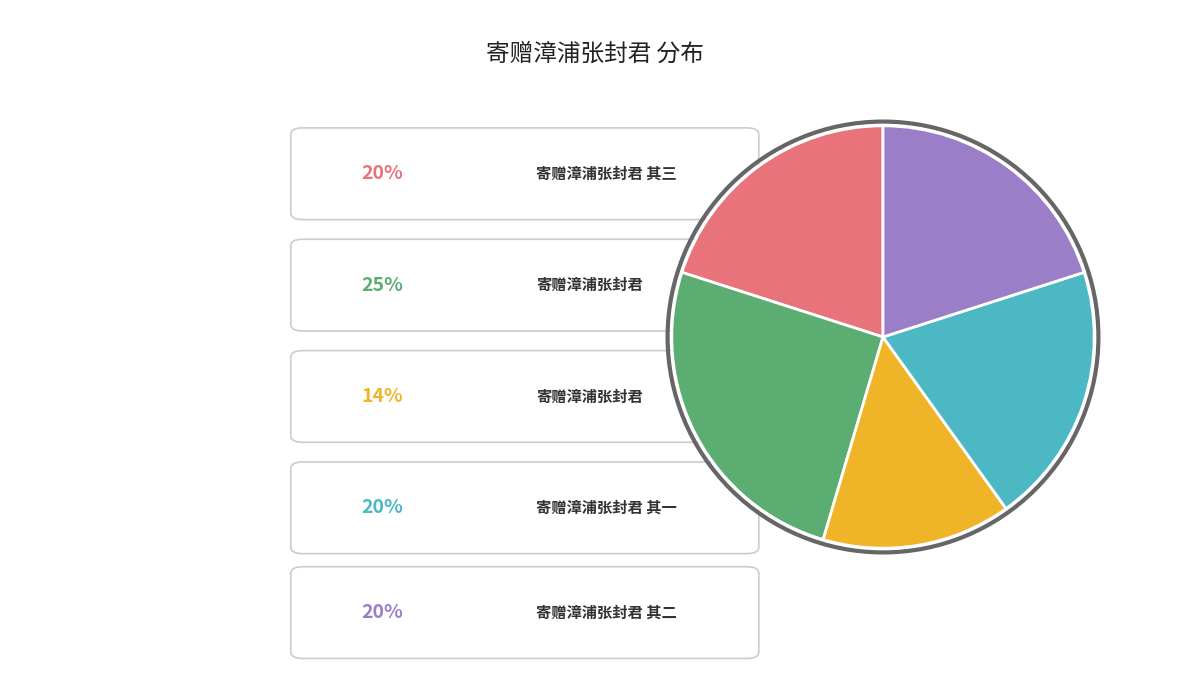

Is there any slice that represents more than half of the pie?

No